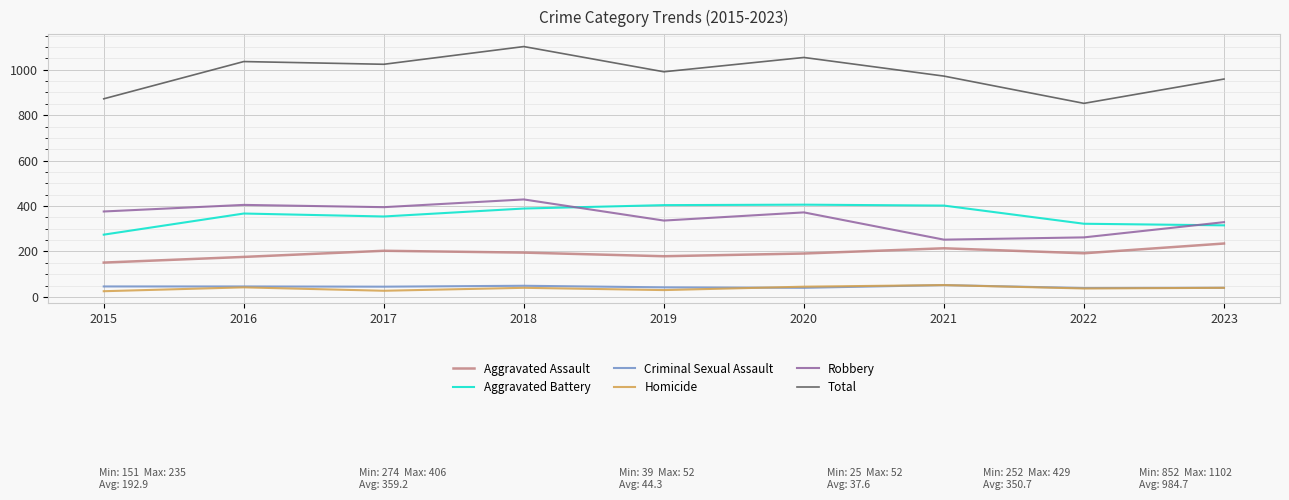

Which series has the largest range (max minus min)?

Total